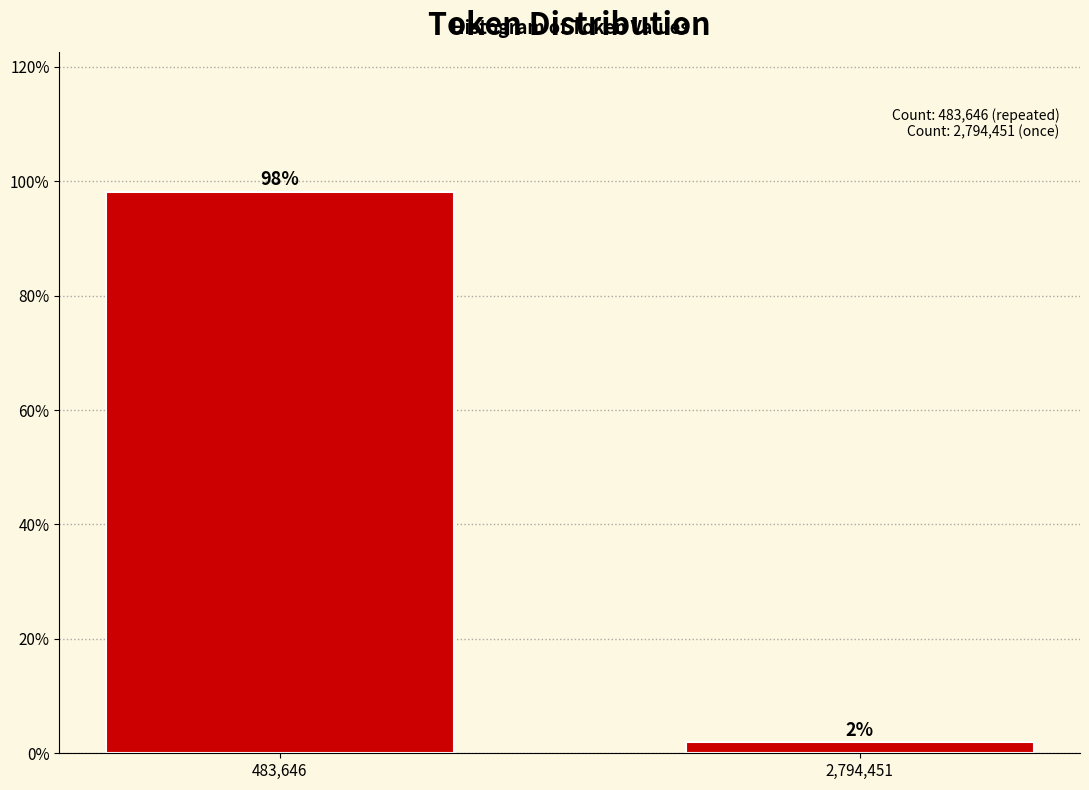

Which has a higher value, 2,794,451 or 483,646?

483,646